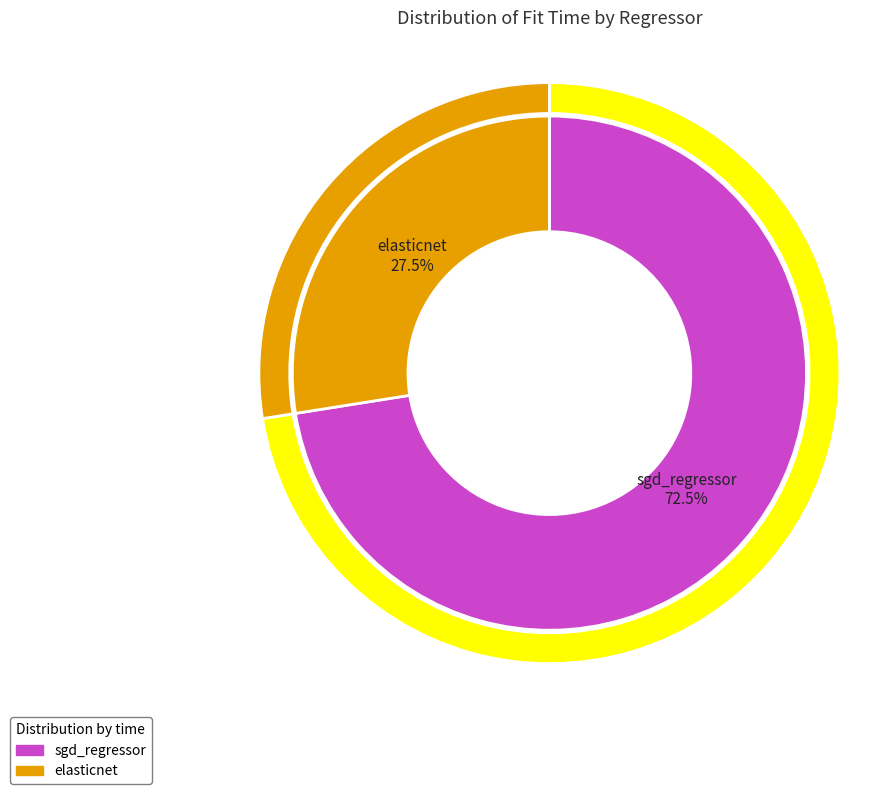

Is the sum of sgd_regressor and elasticnet greater than half?

Yes